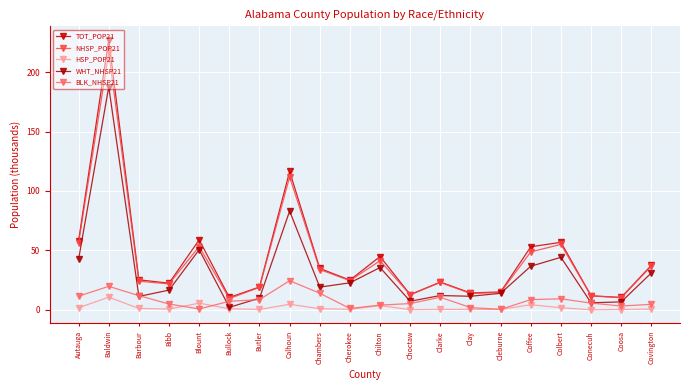

At how many categories does at least one series exceed 177?

1